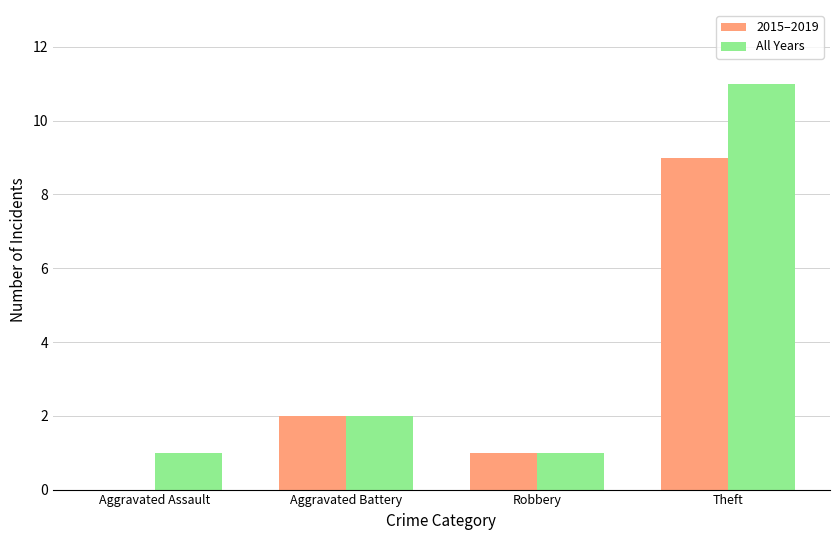

Are the bars horizontal?

No